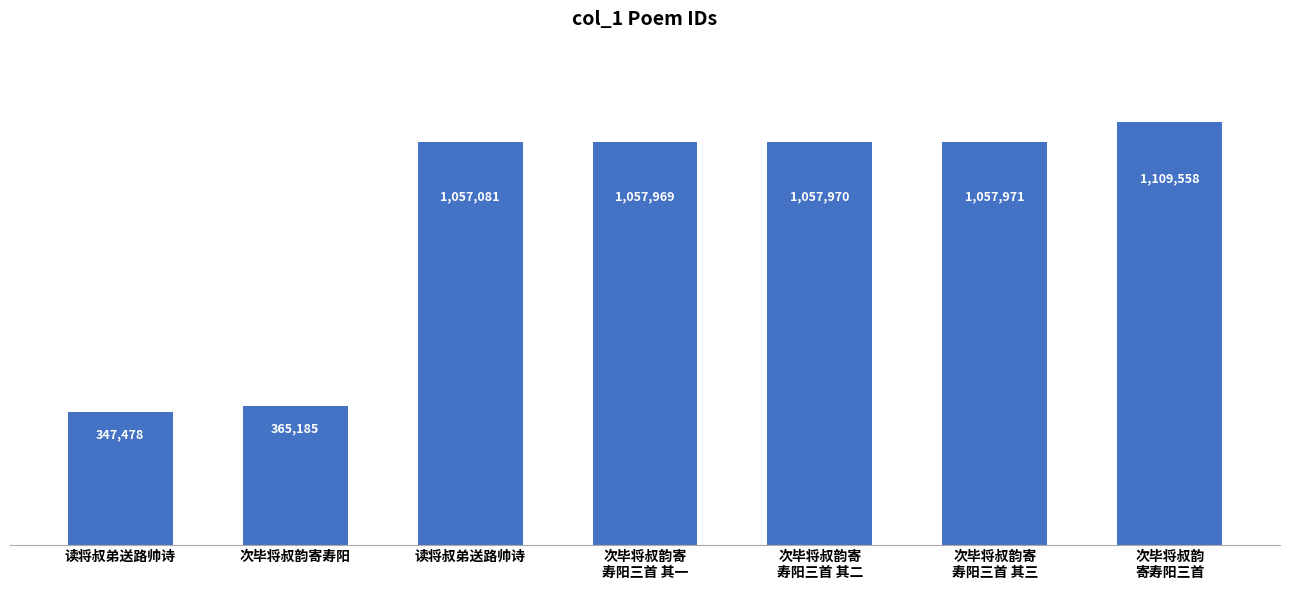

Reading left to right, extract all data points from this chart.

347478	365185	1057081	1057969	1057970	1057971	1109558